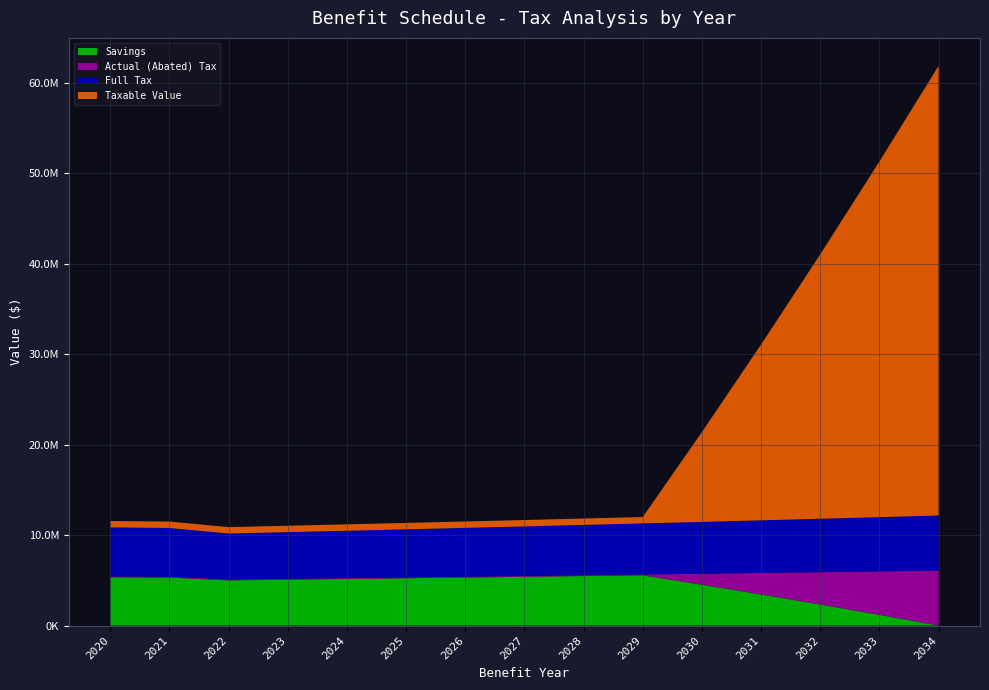

Reading left to right, list all the values displayed in this chart.

Savings: 2020=5334991.5	2021=5304156.7	2022=4998068.8	2023=5074341.4	2024=5151758.0	2025=5230335.8	2026=5310092.4	2027=5391045.3	2028=5473212.4	2029=5556612.1	2030=4513010.3	2031=3436310.0	2032=2325757.0	2033=1180582.0	2034=0.0
Actual (Abated) Tax: 2020=88454.4	2021=86993.5	2022=86766.6	2023=86766.6	2024=86766.6	2025=86766.6	2026=86766.6	2027=86766.6	2028=86766.6	2029=86766.6	2030=1215019.1	2031=2377639.9	2032=3575402.1	2033=4809094.5	2034=6079521.6
Full Tax: 2020=5423445.9	2021=5391150.2	2022=5084835.4	2023=5161107.9	2024=5238524.6	2025=5317102.4	2026=5396859.0	2027=5477811.9	2028=5559979.0	2029=5643378.7	2030=5728029.4	2031=5813949.8	2032=5901159.1	2033=5989676.5	2034=6079521.6
Taxable Value: 2020=709167.0	2021=709167.0	2022=709167.0	2023=709167.0	2024=709167.0	2025=709167.0	2026=709167.0	2027=709167.0	2028=709167.0	2029=709167.0	2030=9930683.7	2031=19433100.8	2032=29222738.7	2033=39306044.1	2034=49689592.3